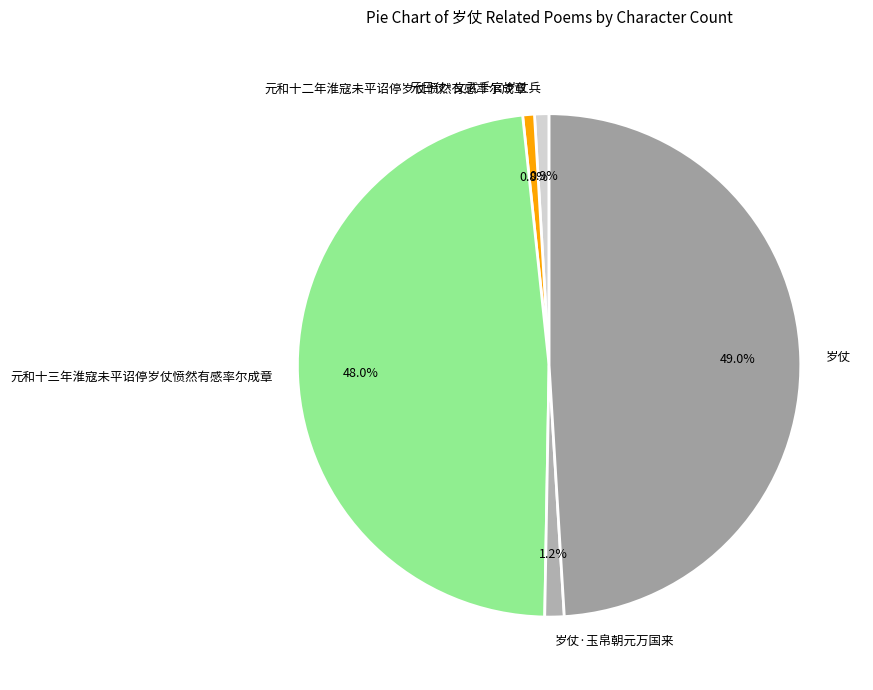

Count the number of slices in the pie.

5